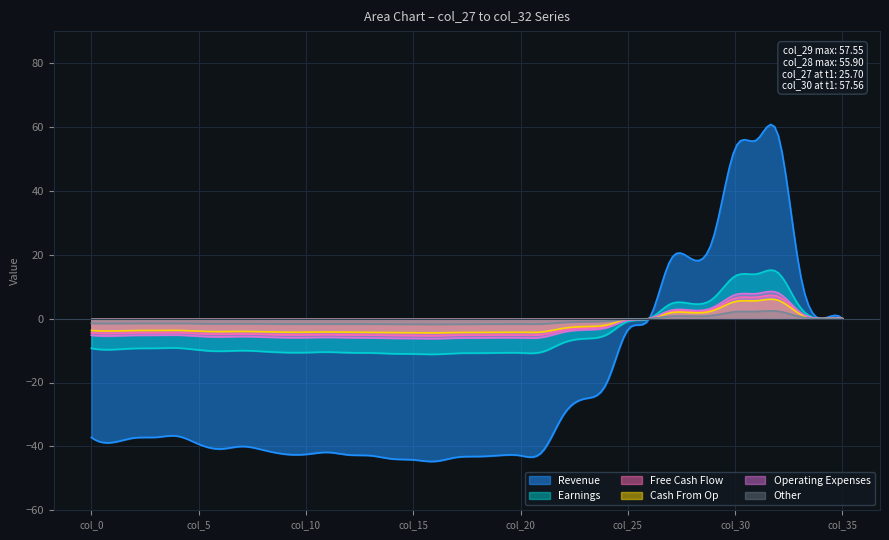

What is the smallest value displayed?

-44.7